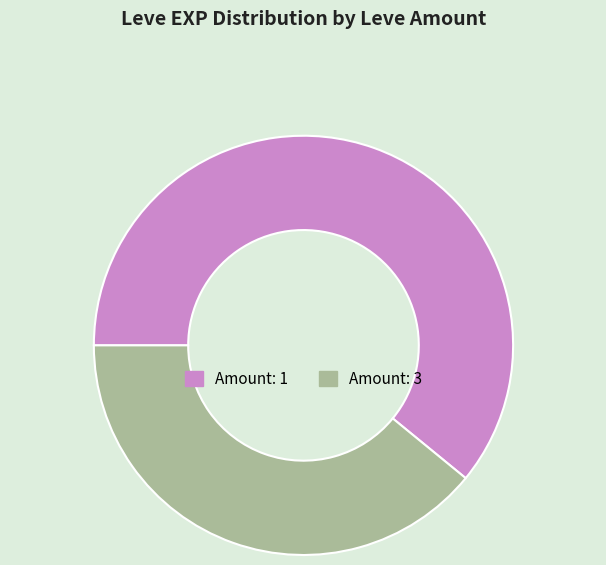

Does Amount: 1 account for over 50% of the chart?

Yes